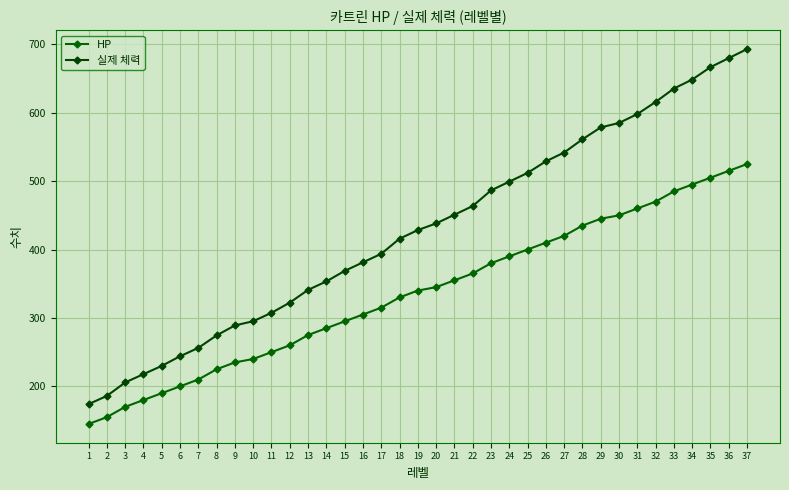

The 실제 체력 series shows 528.9 at 26. True or false?

True